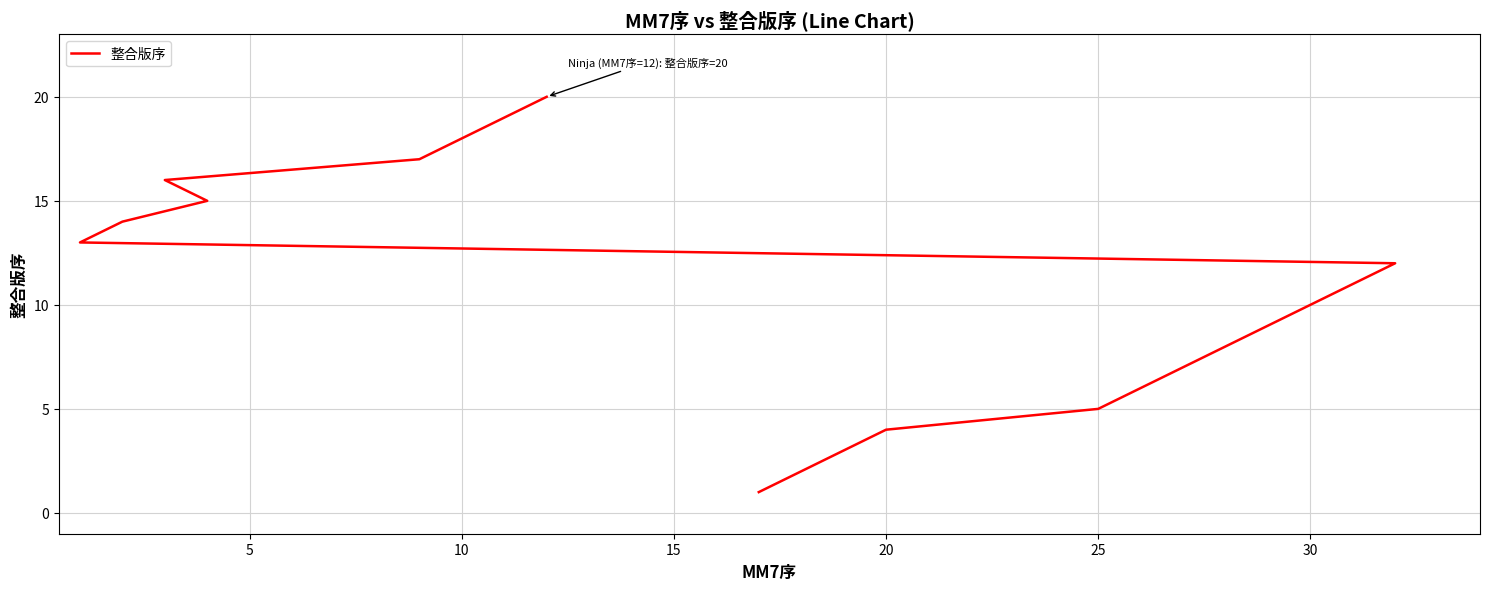

Approximately how many times larger is the value at 10 compared to 15?

0.8